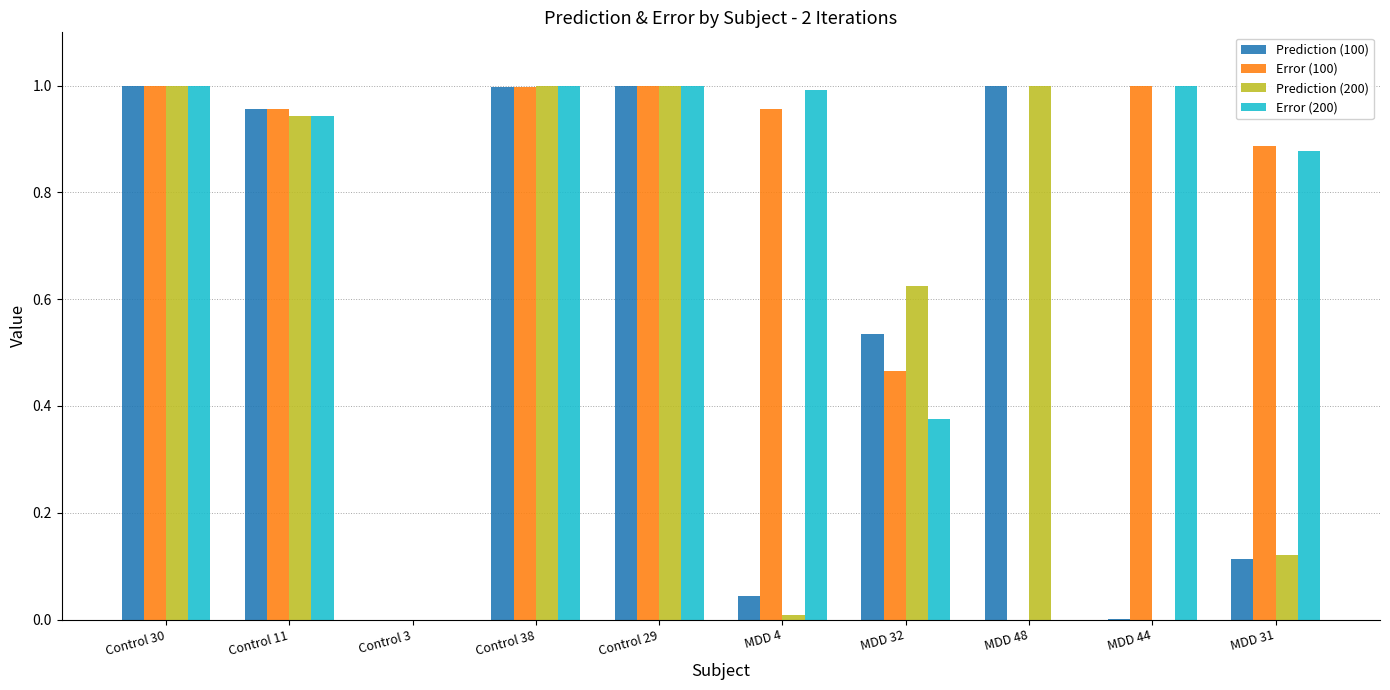

What is the sum of the Error (100) values at MDD 31 and MDD 32?

1.4